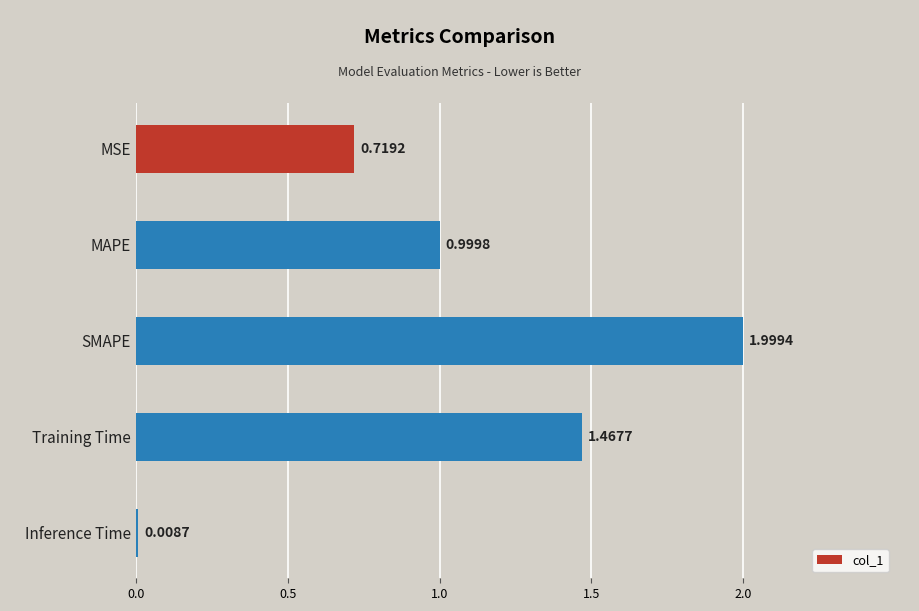

Which category has the highest value across all series?

SMAPE